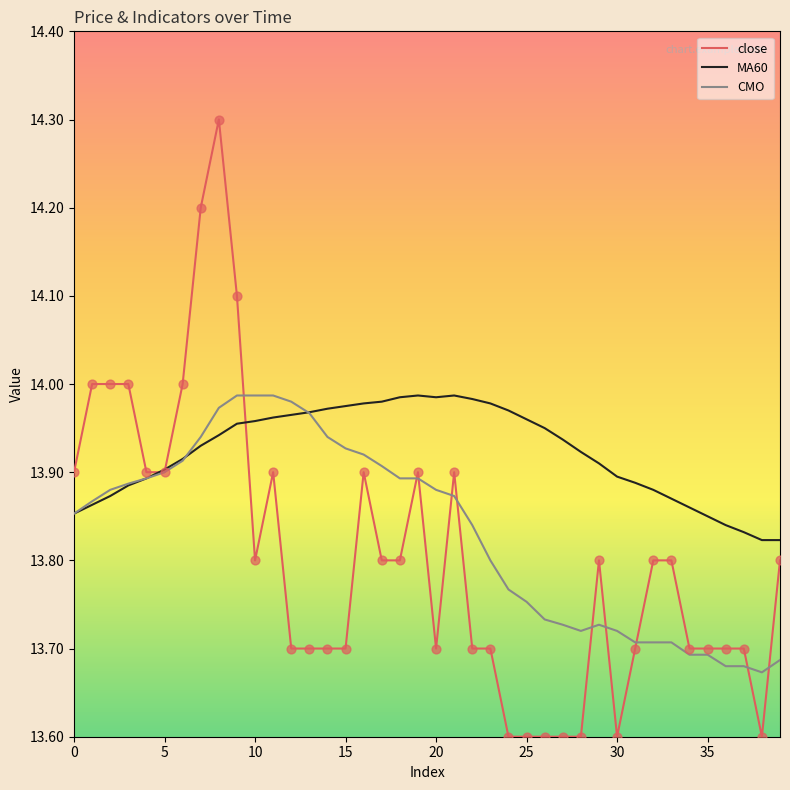

Which series has the largest total across all categories?

MA60